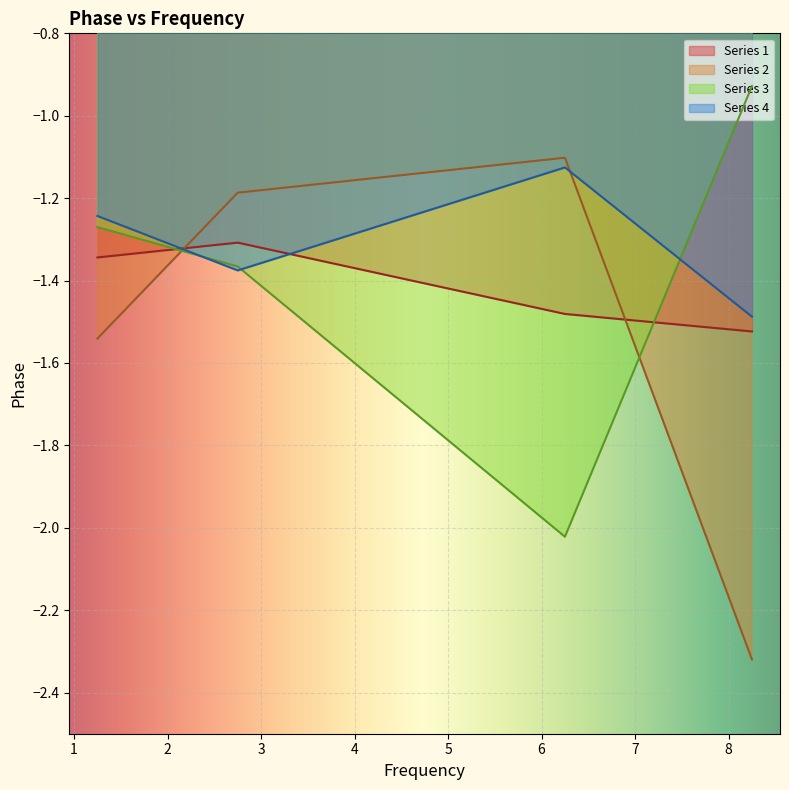

True or false: Series 1 has a value of -0.5 at 6.25.

False